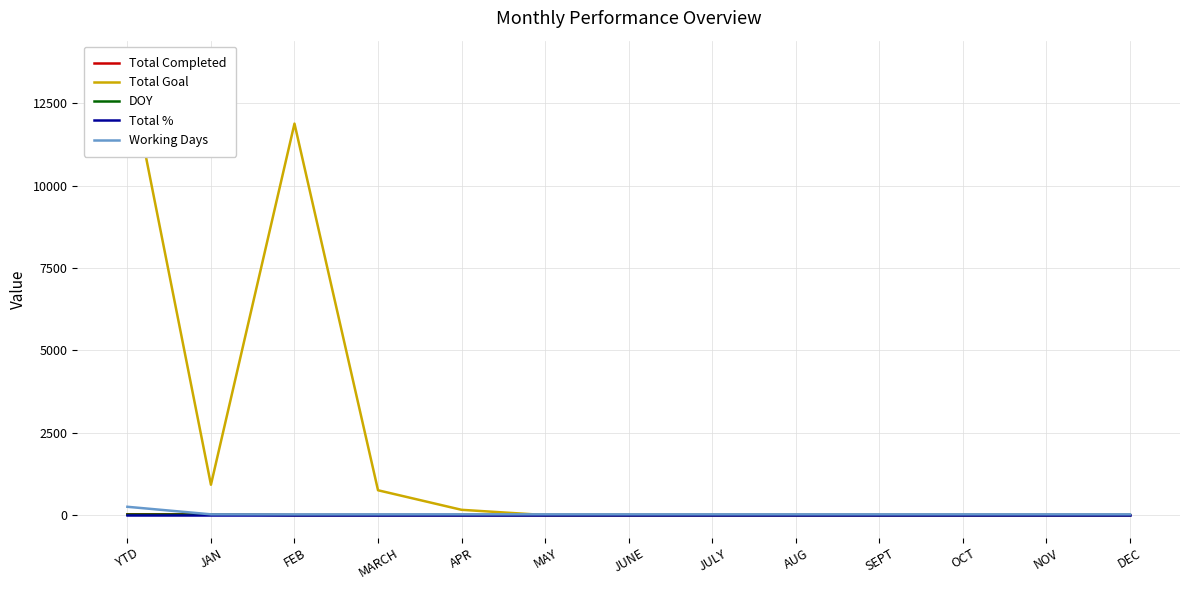

Reading left to right, extract all data points from this chart.

Total Completed: YTD=23	JAN=23	FEB=0	MARCH=0	APR=0	MAY=0	JUNE=0	JULY=0	AUG=0	SEPT=0	OCT=0	NOV=0	DEC=0
Total Goal: YTD=13721	JAN=921	FEB=11888	MARCH=753	APR=159	MAY=0	JUNE=0	JULY=0	AUG=0	SEPT=0	OCT=0	NOV=0	DEC=0
DOY: YTD=15	JAN=15	FEB=0	MARCH=0	APR=0	MAY=0	JUNE=0	JULY=0	AUG=0	SEPT=0	OCT=0	NOV=0	DEC=0
Total %: YTD=1	JAN=1	FEB=1	MARCH=1	APR=1	MAY=1	JUNE=1	JULY=1	AUG=1	SEPT=1	OCT=1	NOV=1	DEC=1
Working Days: YTD=251	JAN=22	FEB=20	MARCH=21	APR=22	MAY=22	JUNE=22	JULY=22	AUG=22	SEPT=22	OCT=22	NOV=22	DEC=22